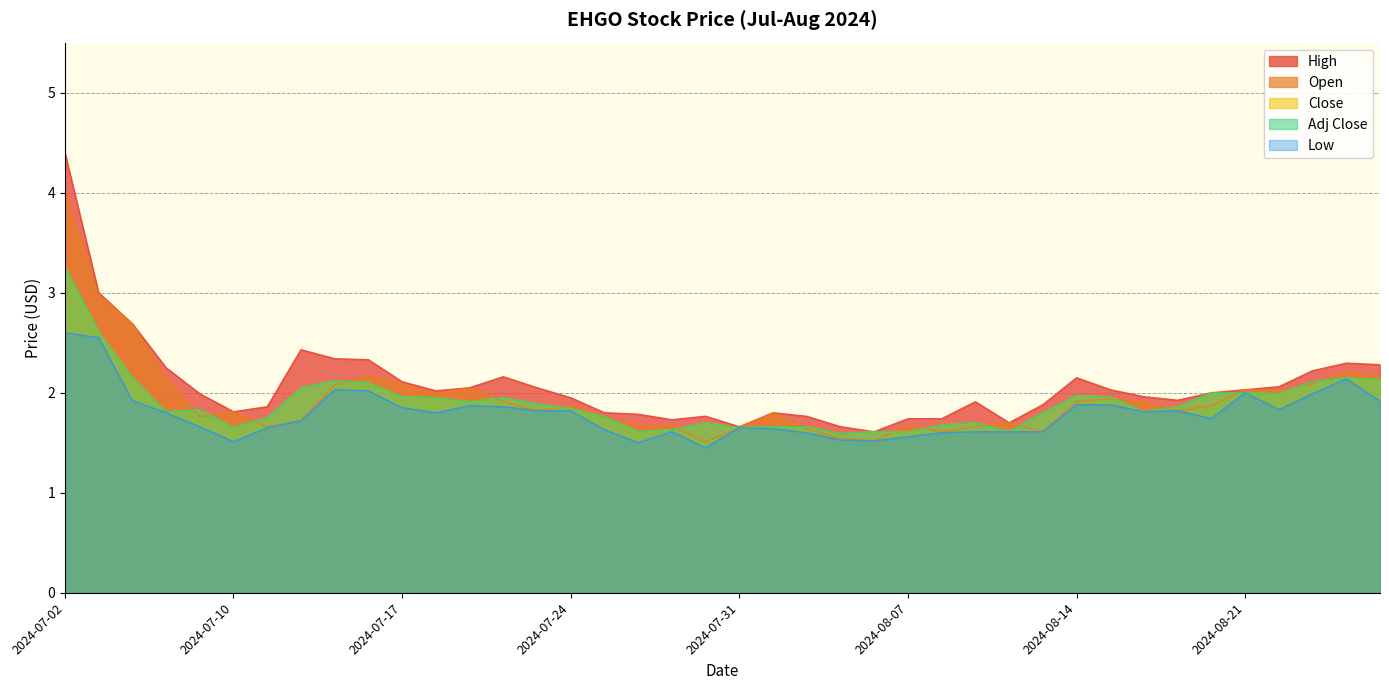

What is the total value across all series at 2024-08-23?

10.5